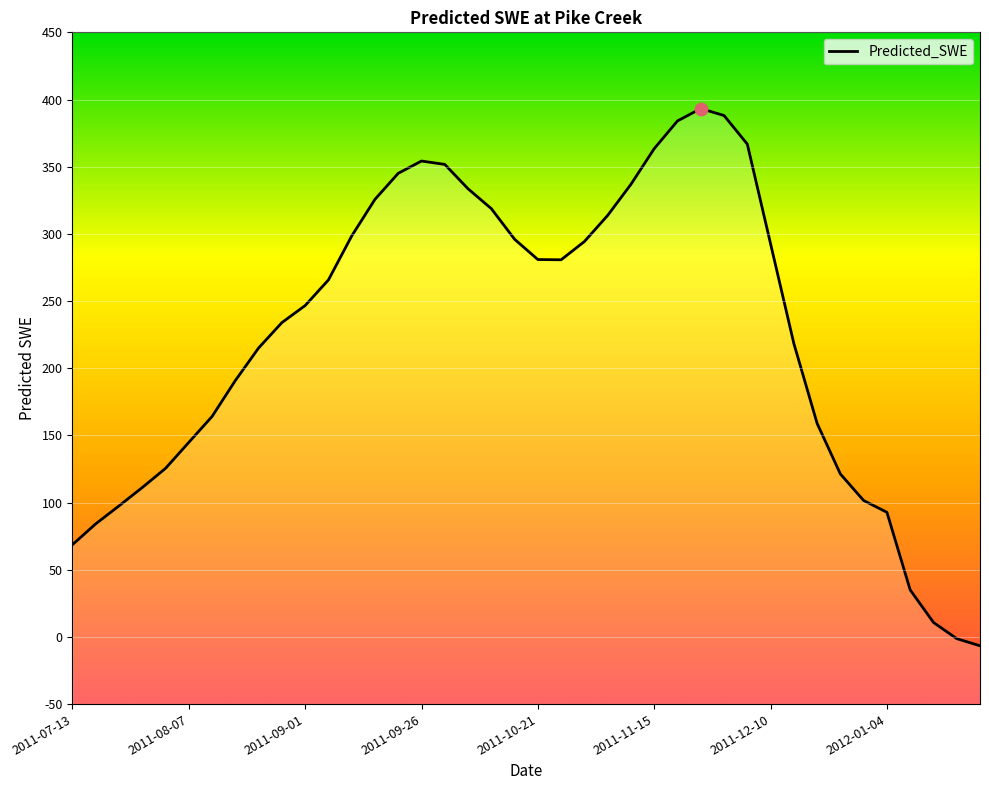

What is the ratio of the value at 2011-12-05 to the value at 2011-11-10?

1.1